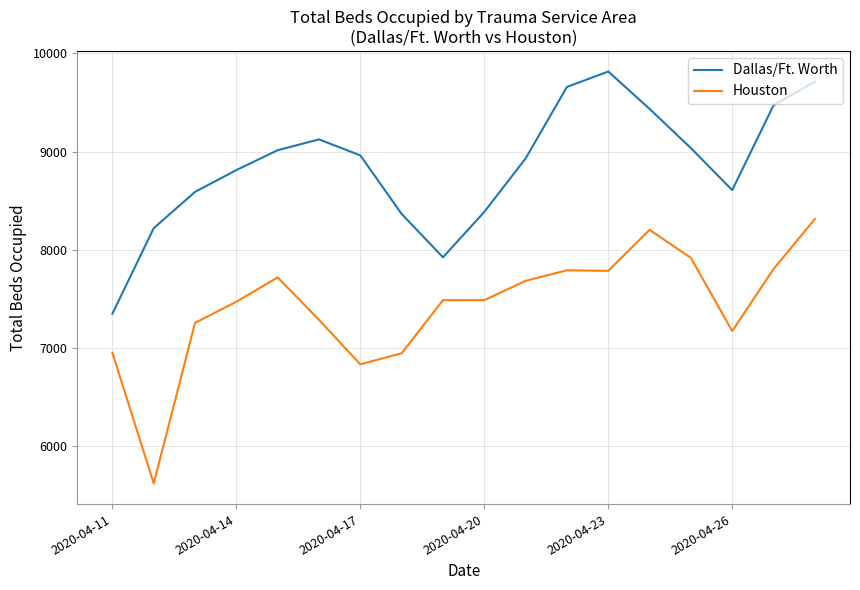

Which series has the widest spread of values?

Houston